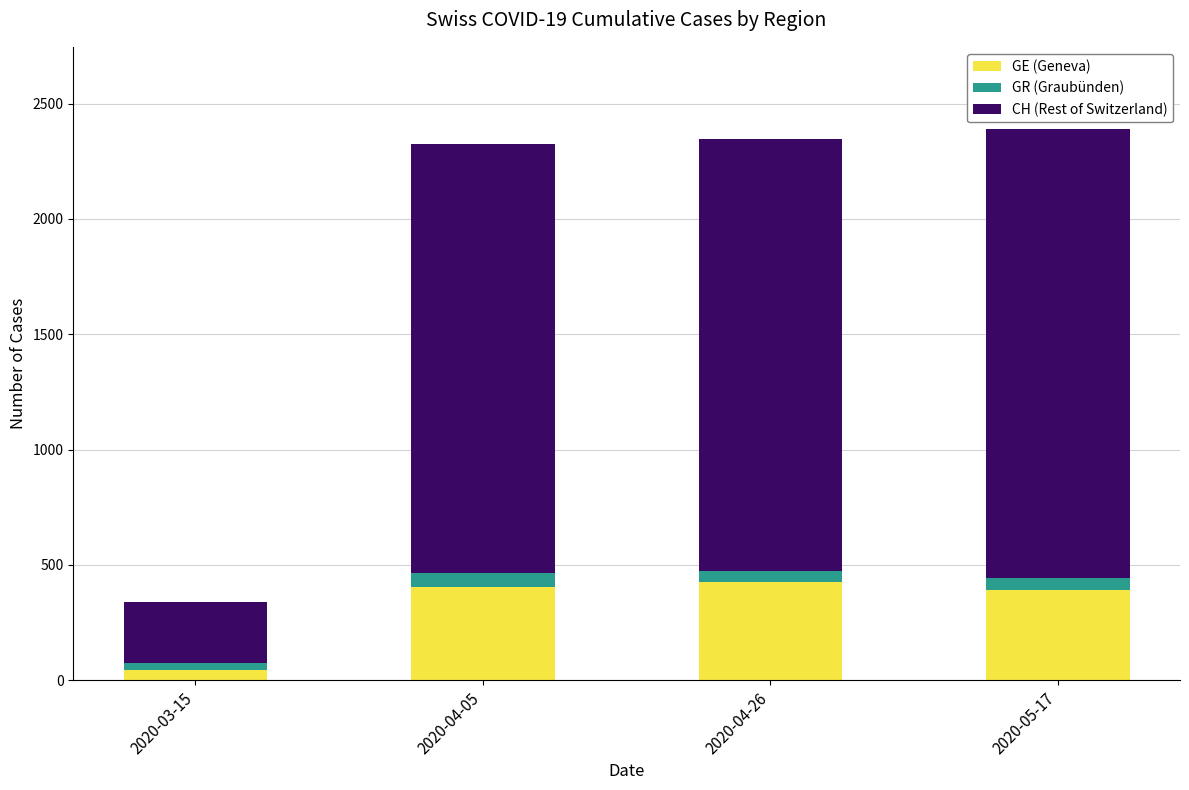

What is the total value across all series at 2020-04-05?

2327